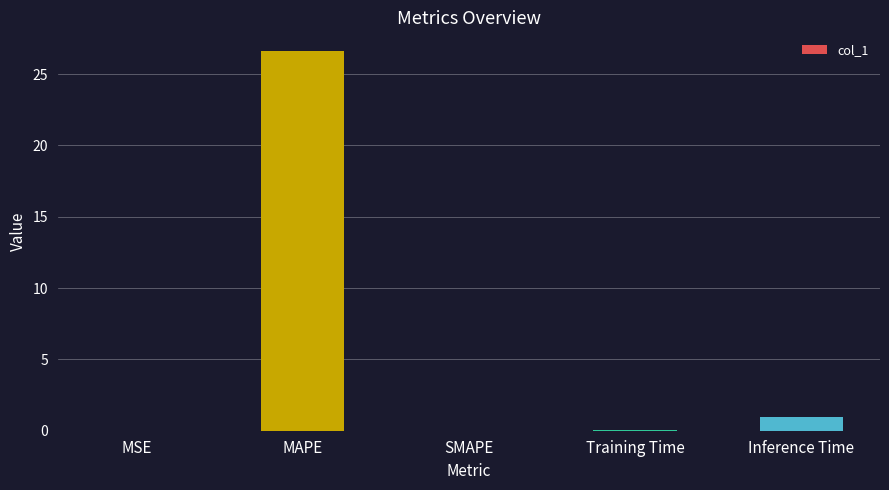

What value does the data have at MAPE?

26.6